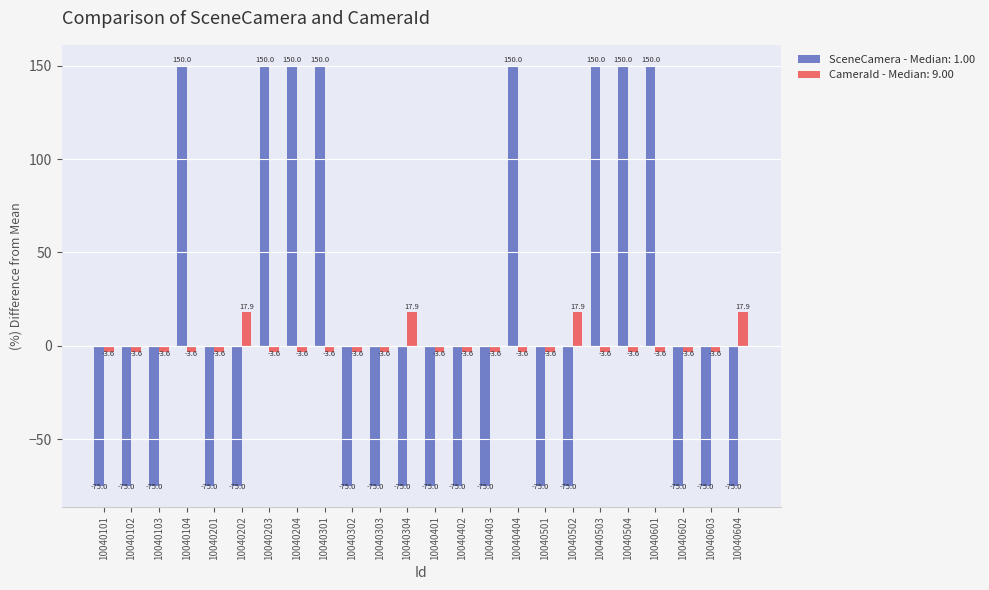

What is the difference between the maximum and second lowest values in the SceneCamera - Median: 1.00 series?

225.0